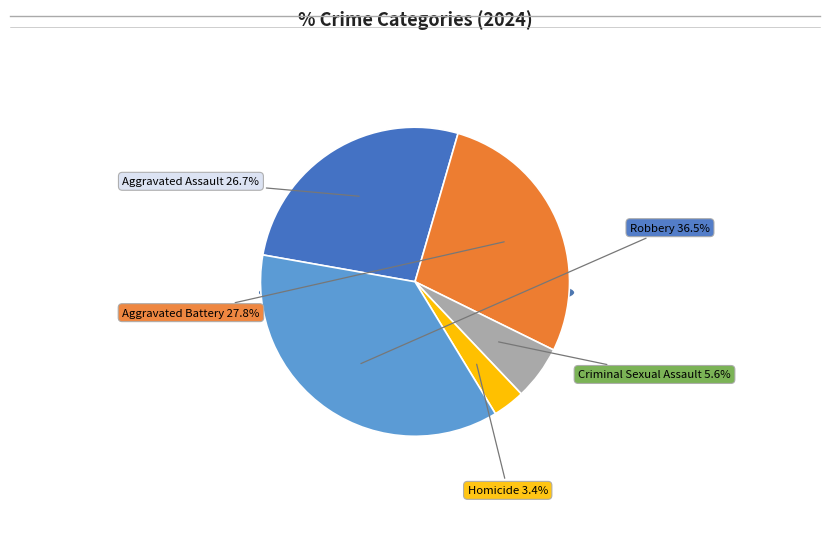

To the nearest percent, what percentage of the pie is Criminal Sexual Assault?

6%